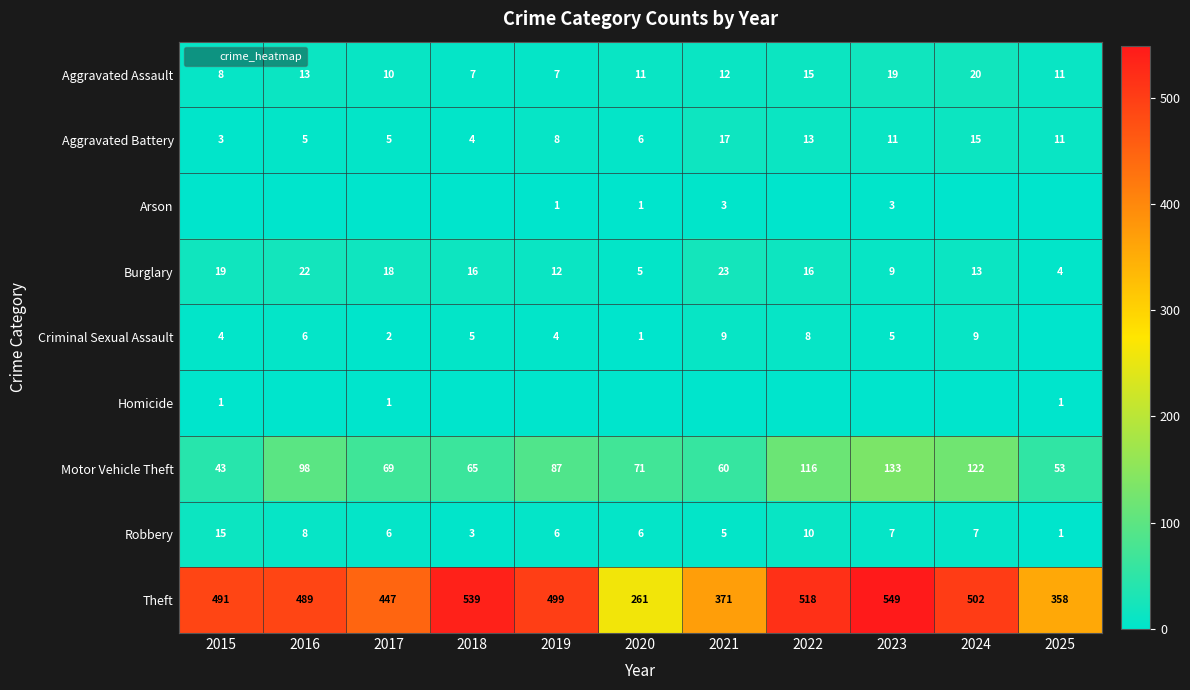

Which has a higher value, 2019 or 2018?

2019